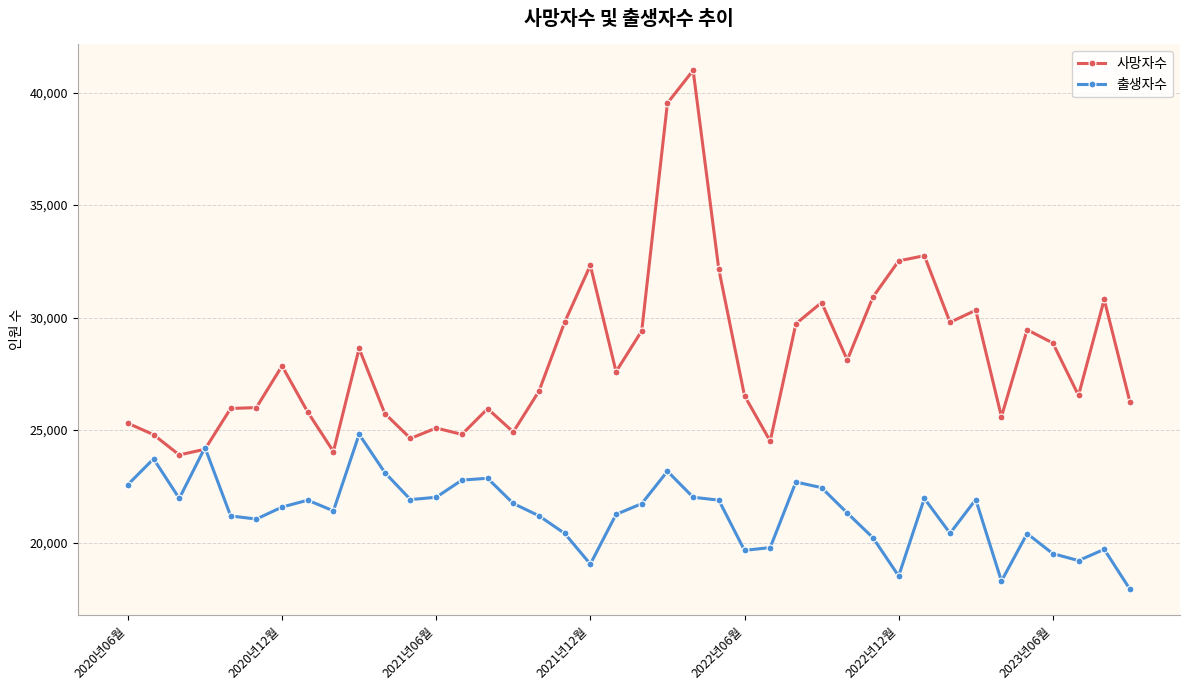

Which series has the largest total across all categories?

사망자수